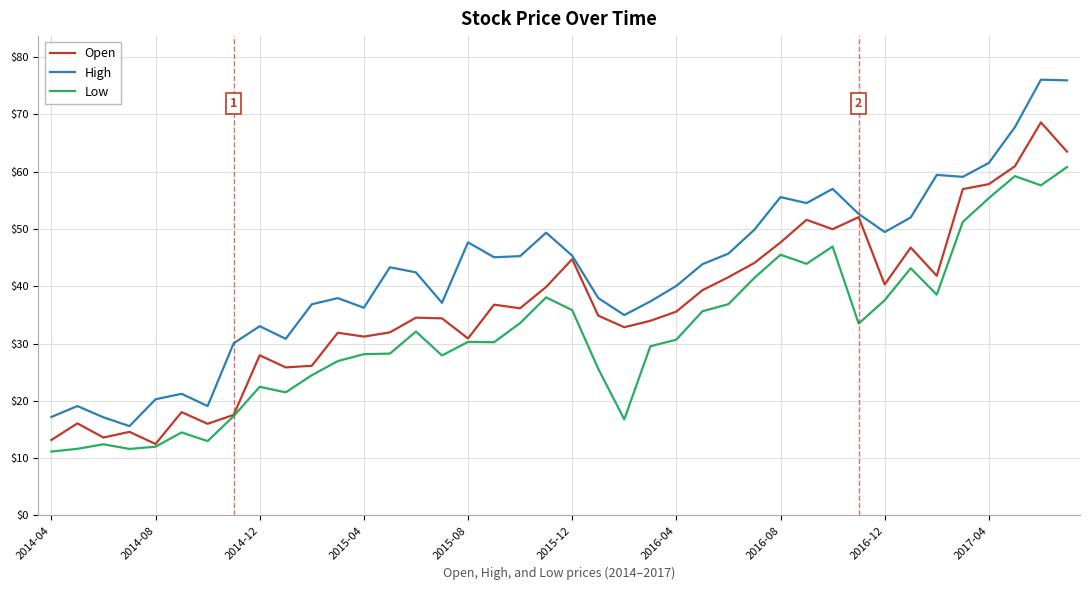

What are all the series names shown in the legend?

Open, High, Low